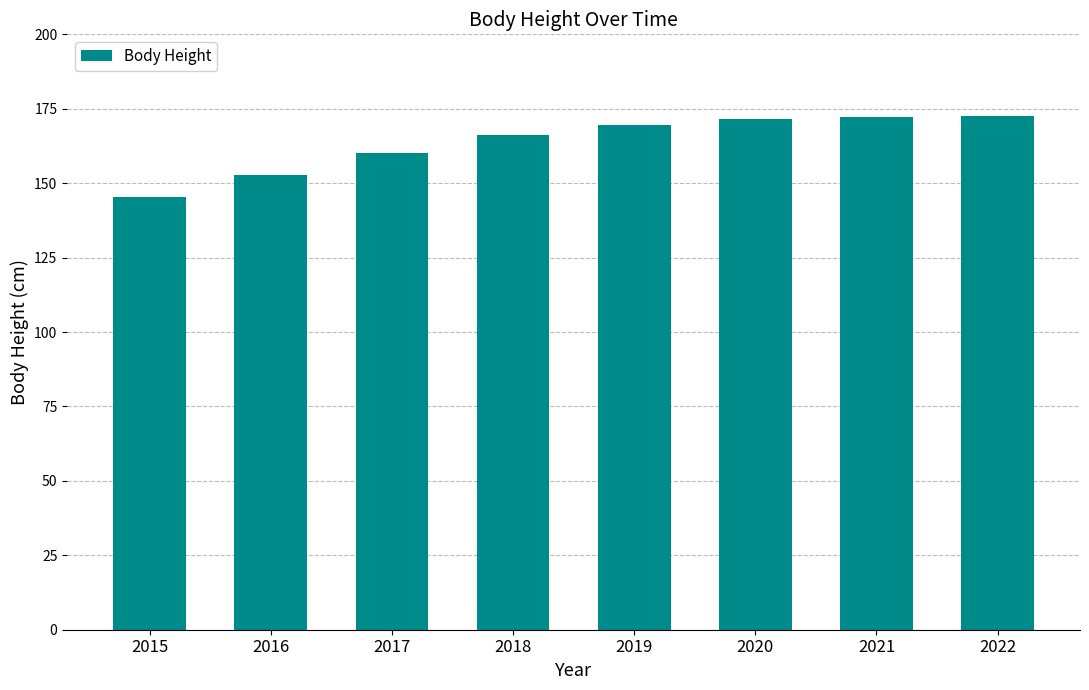

What is the change in value from 2017 to 2021?

+12.1